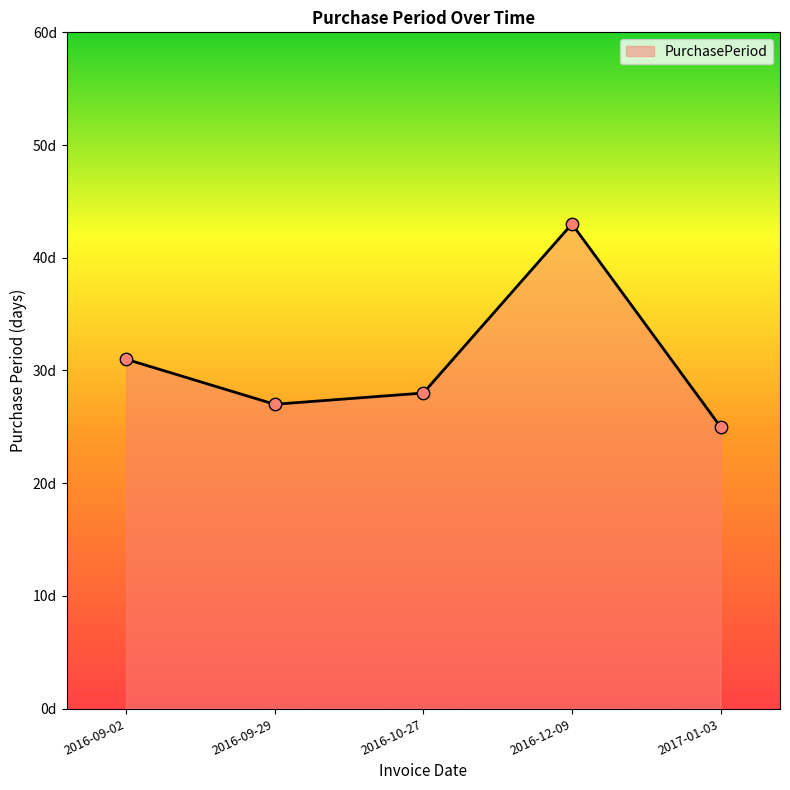

Does the chart have visible grid lines?

No